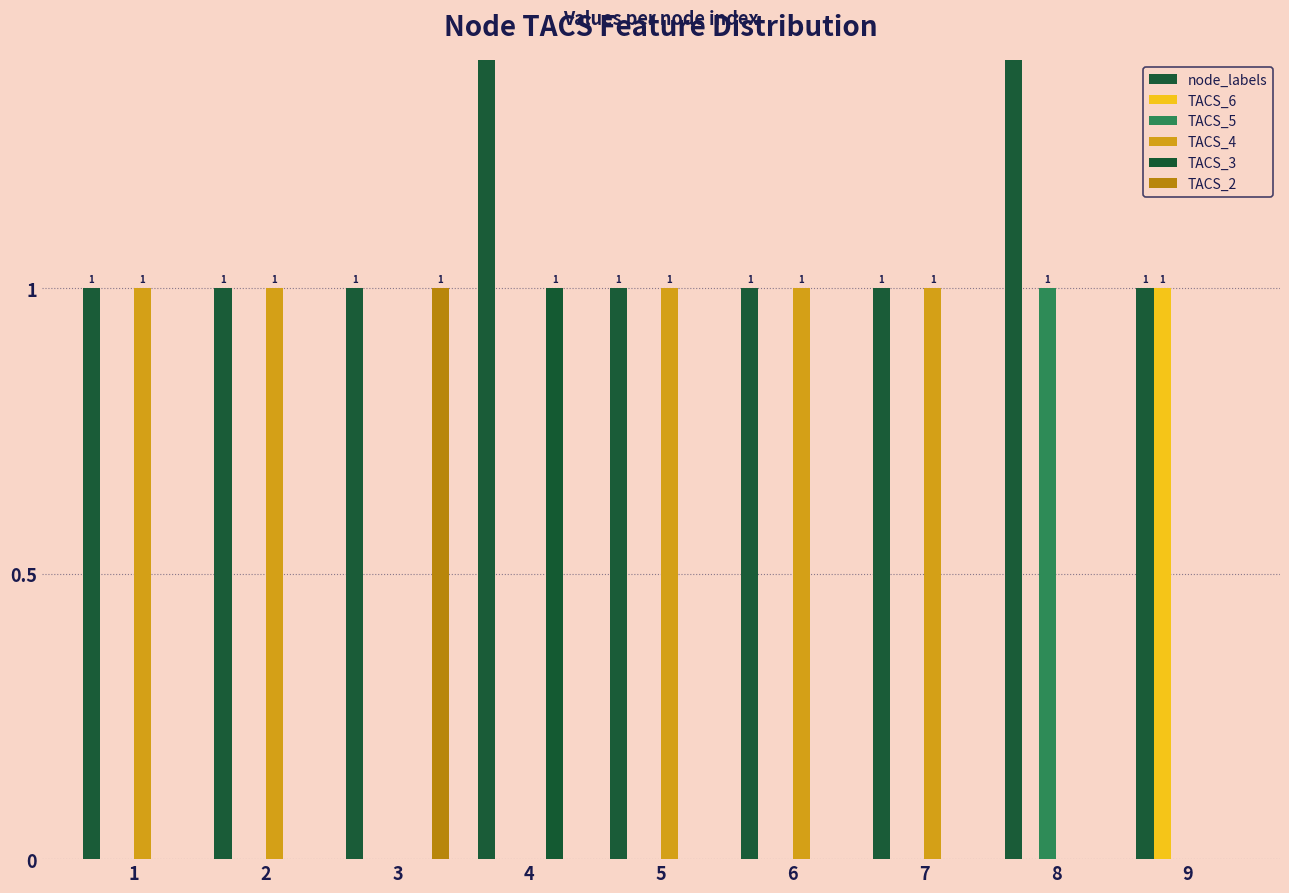

How many values in TACS_3 are above zero?

1